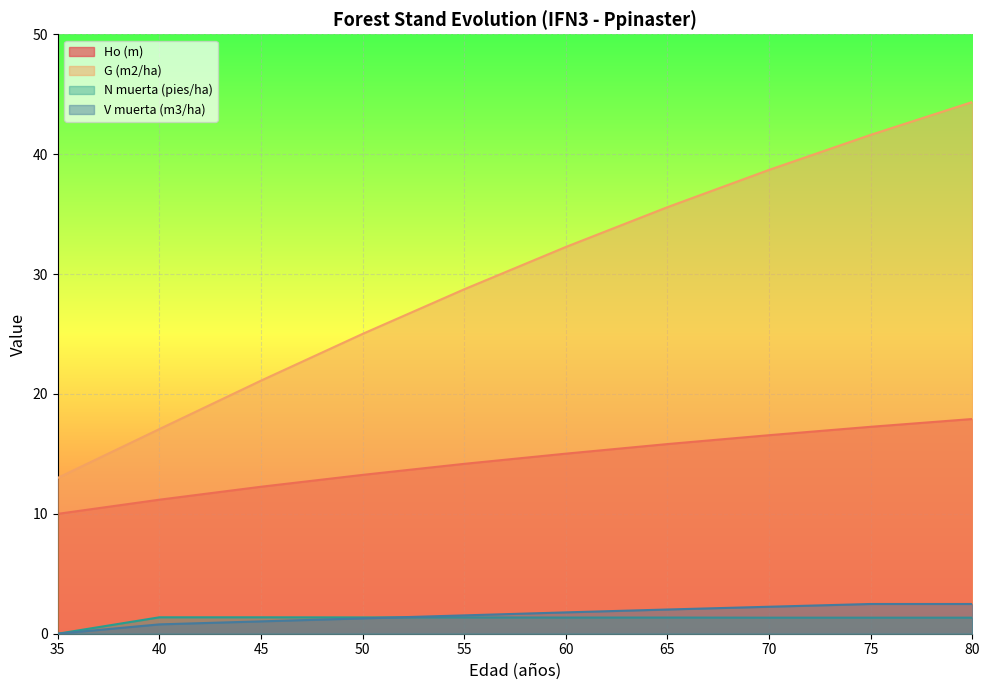

Which series changed the most between 35 and 65?

G (m2/ha)